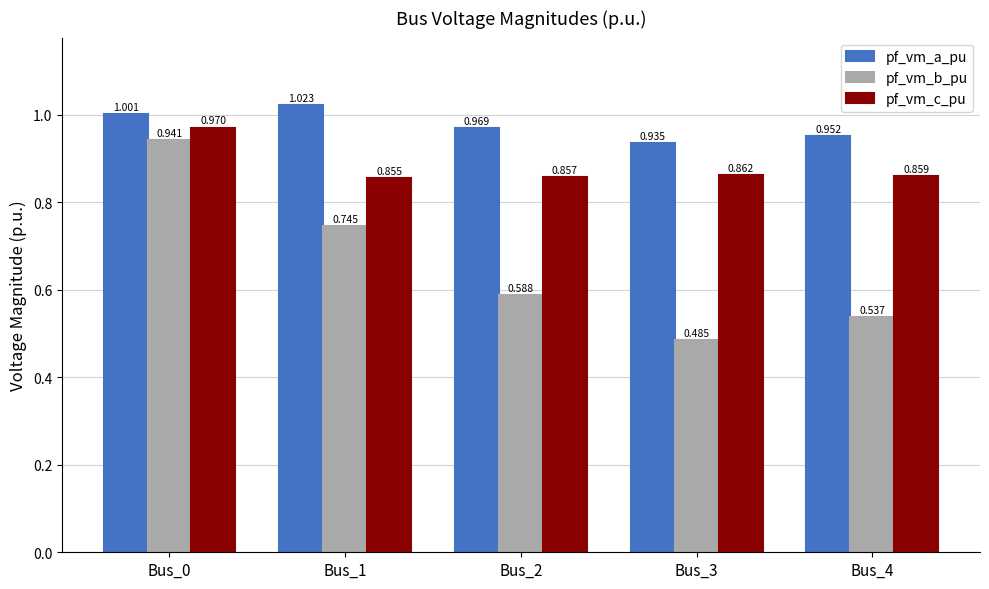

How many data points does each series have?

5